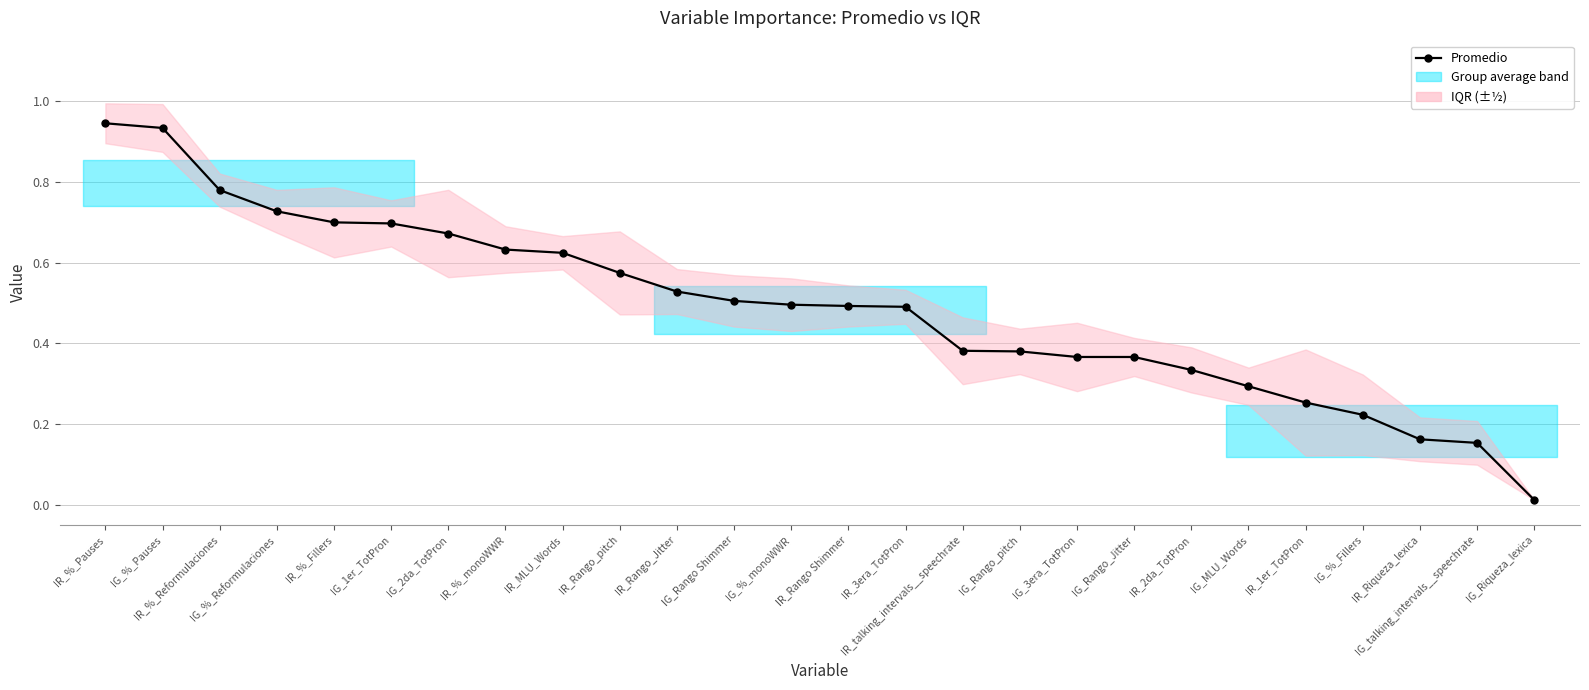

What is the difference between the maximum and minimum values?

0.9